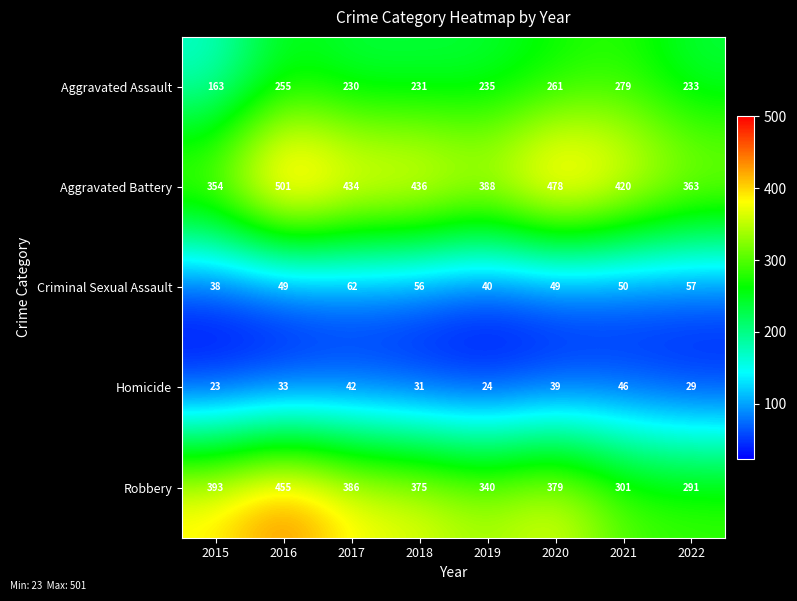

At which label is Homicide closest to 34?

2016